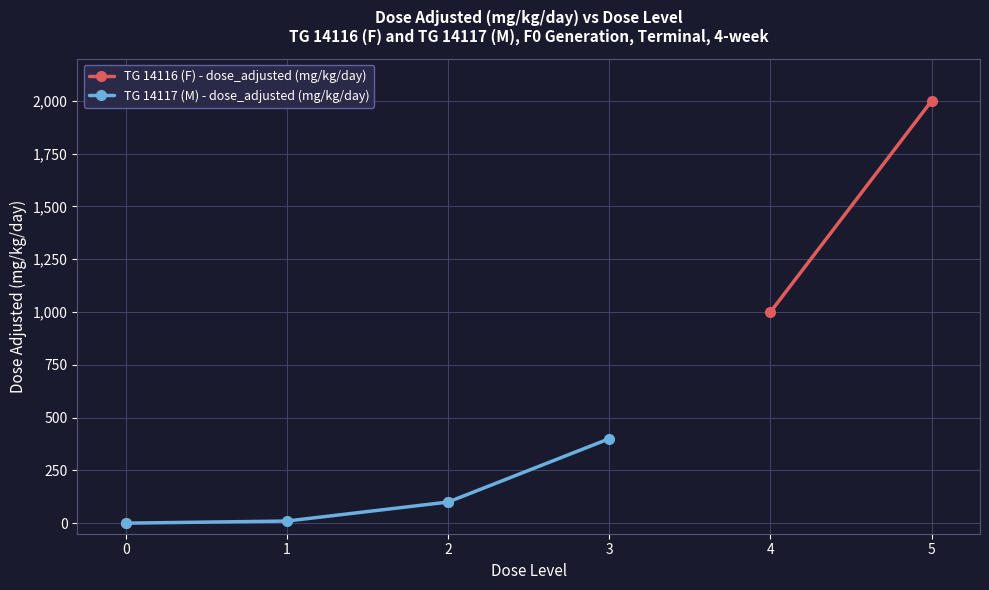

True or false: TG 14116 (F) - dose_adjusted (mg/kg/day) has more than 2 interior local peaks.

False